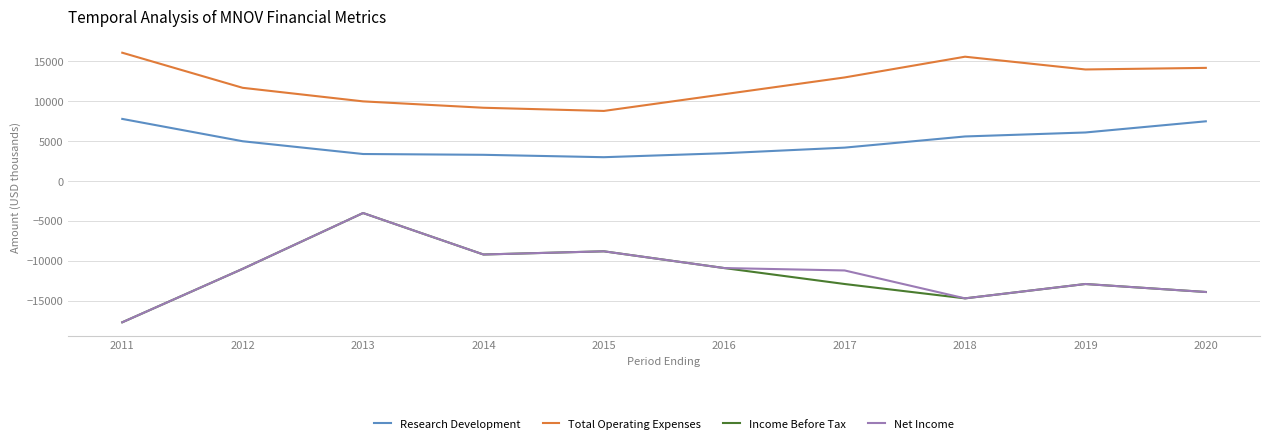

At which label does Net Income reach its minimum?

2011